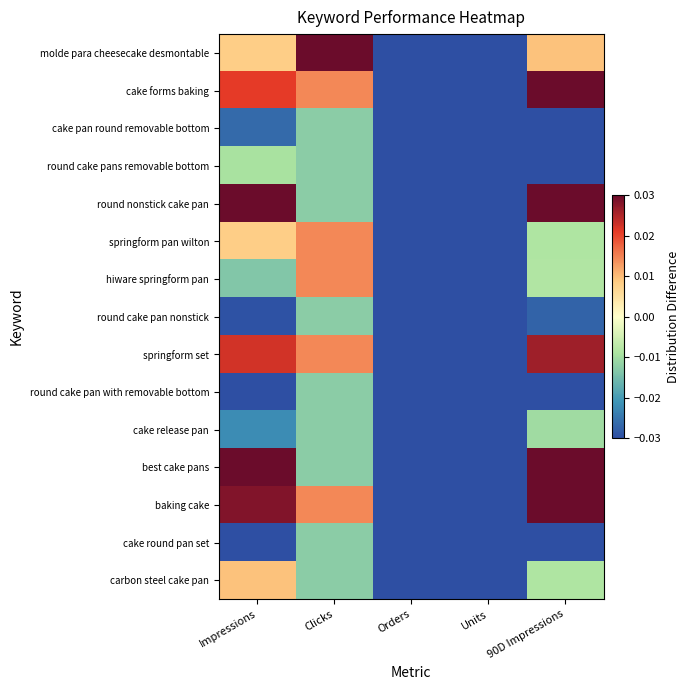

What is the maximum value shown in the chart?

0.1